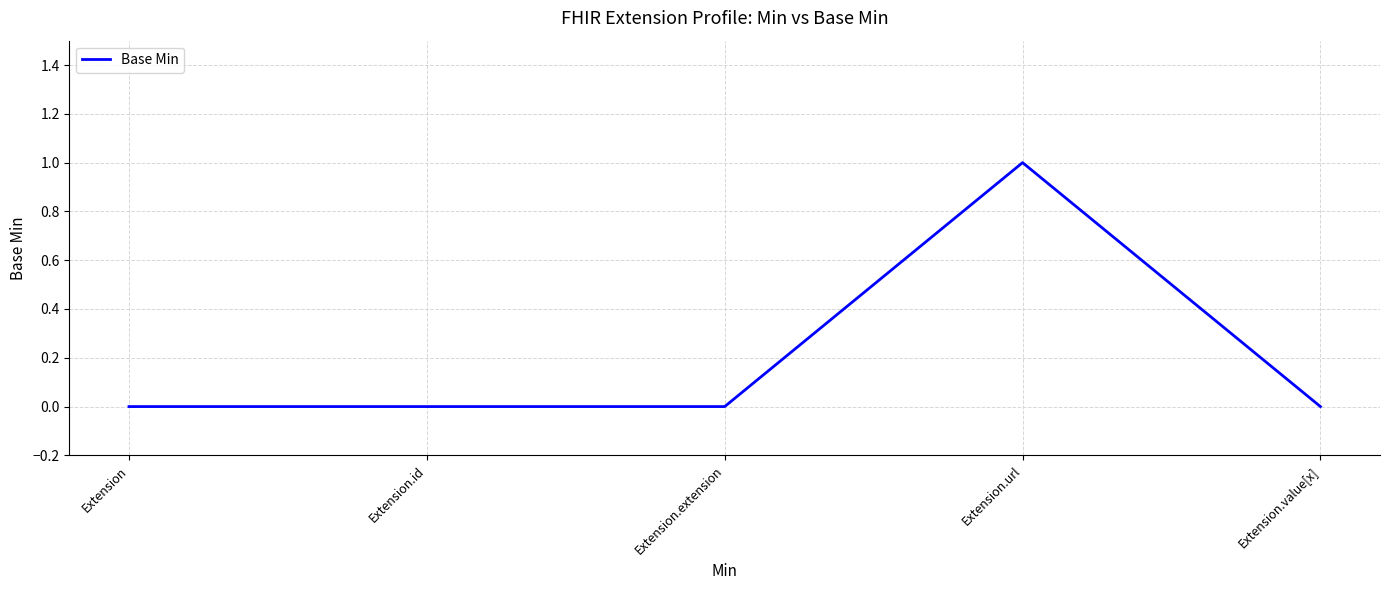

At which category does the chart reach its peak across all series?

Extension.url